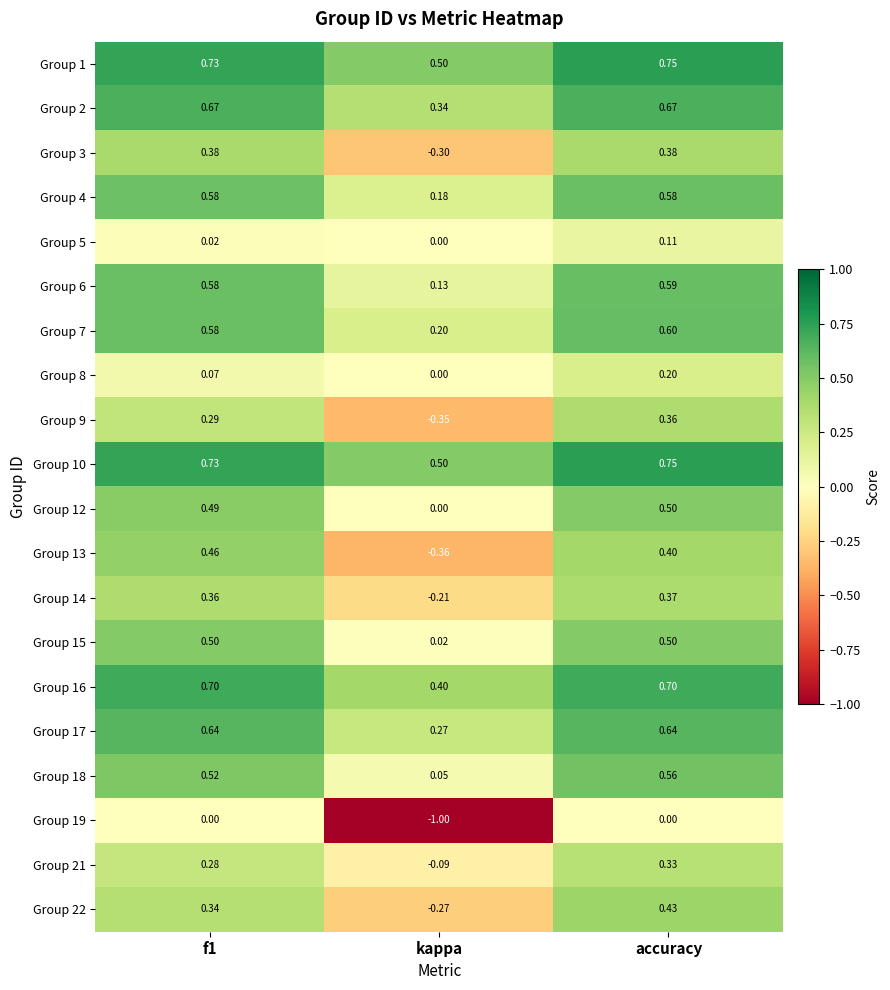

Between kappa and accuracy, which series saw the biggest shift?

Group 19